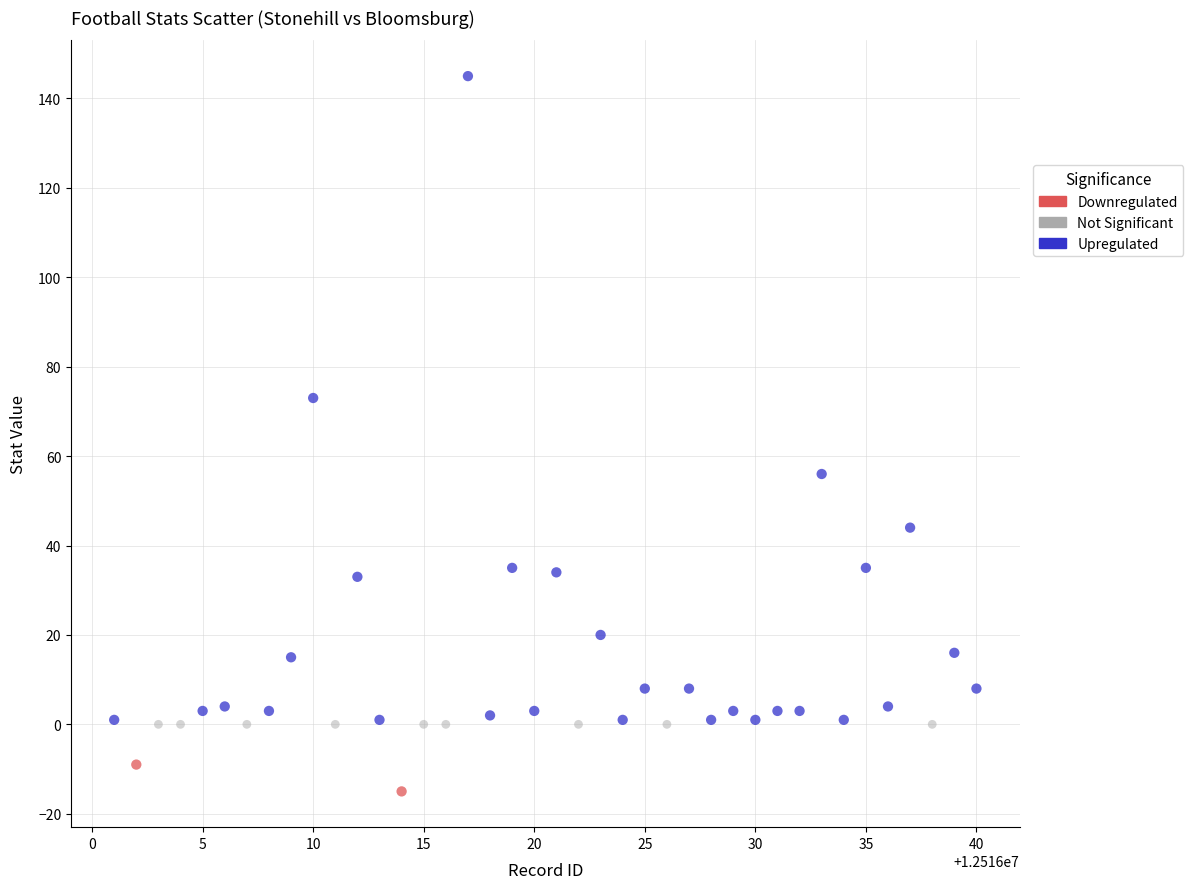

What are all the series names shown in the legend?

Downregulated, Not Significant, Upregulated